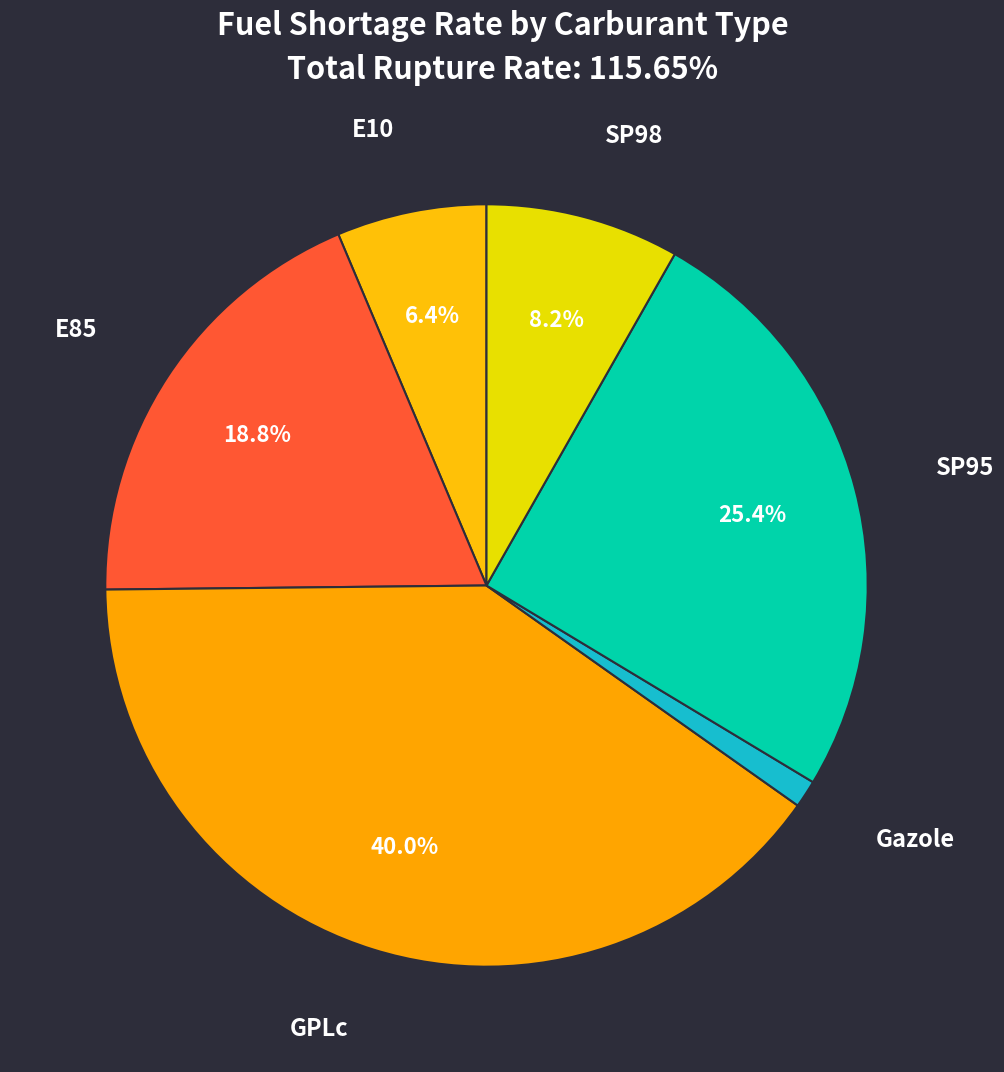

Is the sum of Gazole and SP98 greater than half?

No